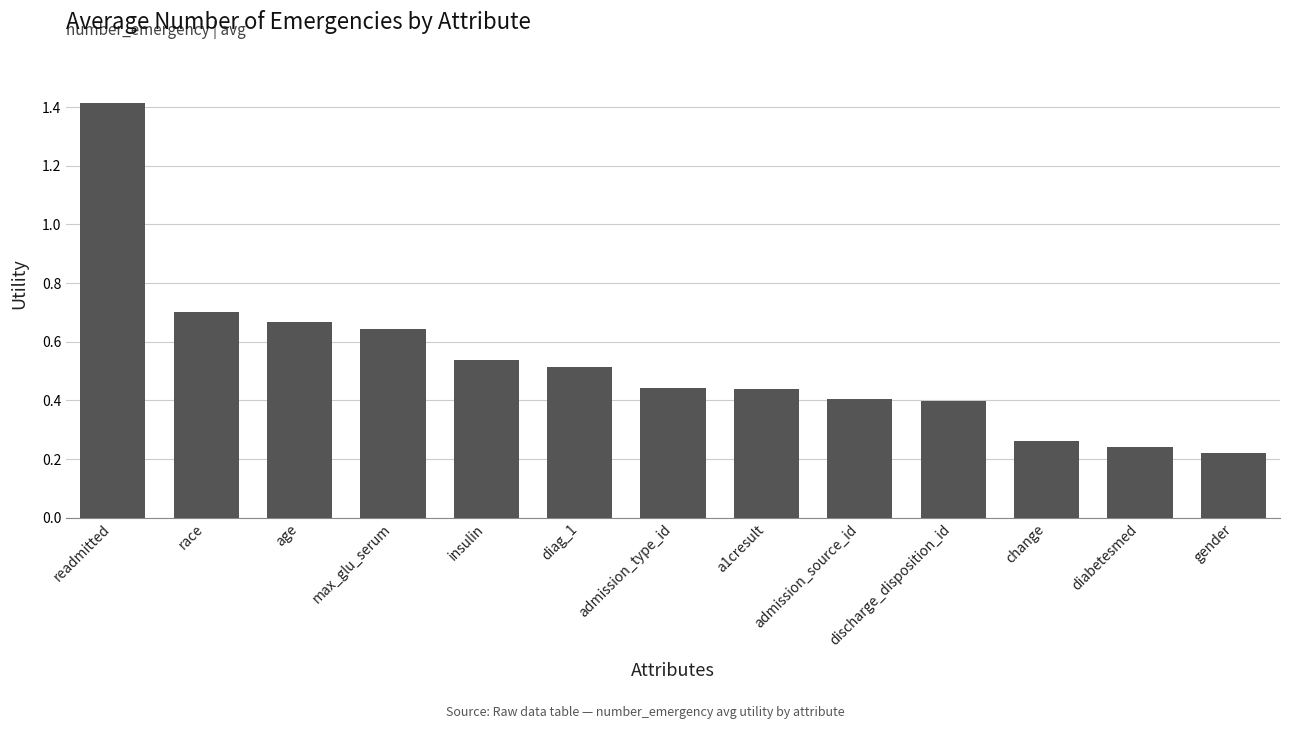

What is the sum of all values?

6.9